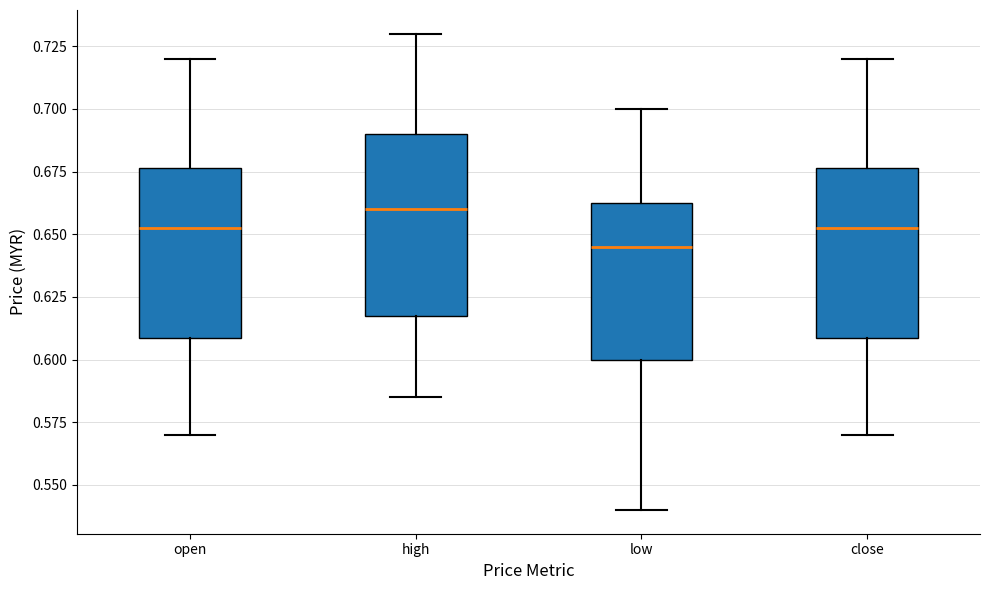

Comparing the boxes themselves (not the whiskers), which one is the tallest?

high